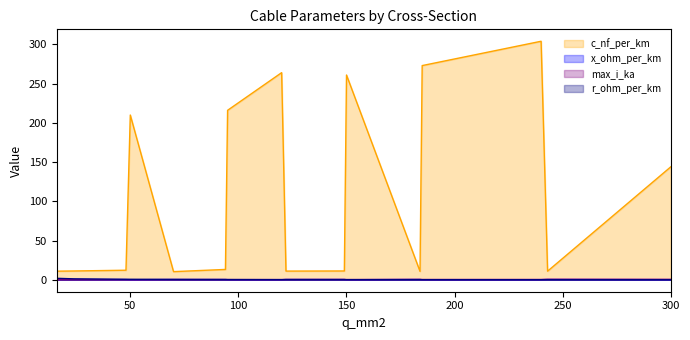

What is the difference between the second highest and second lowest values in the r_ohm_per_km series?

1.1